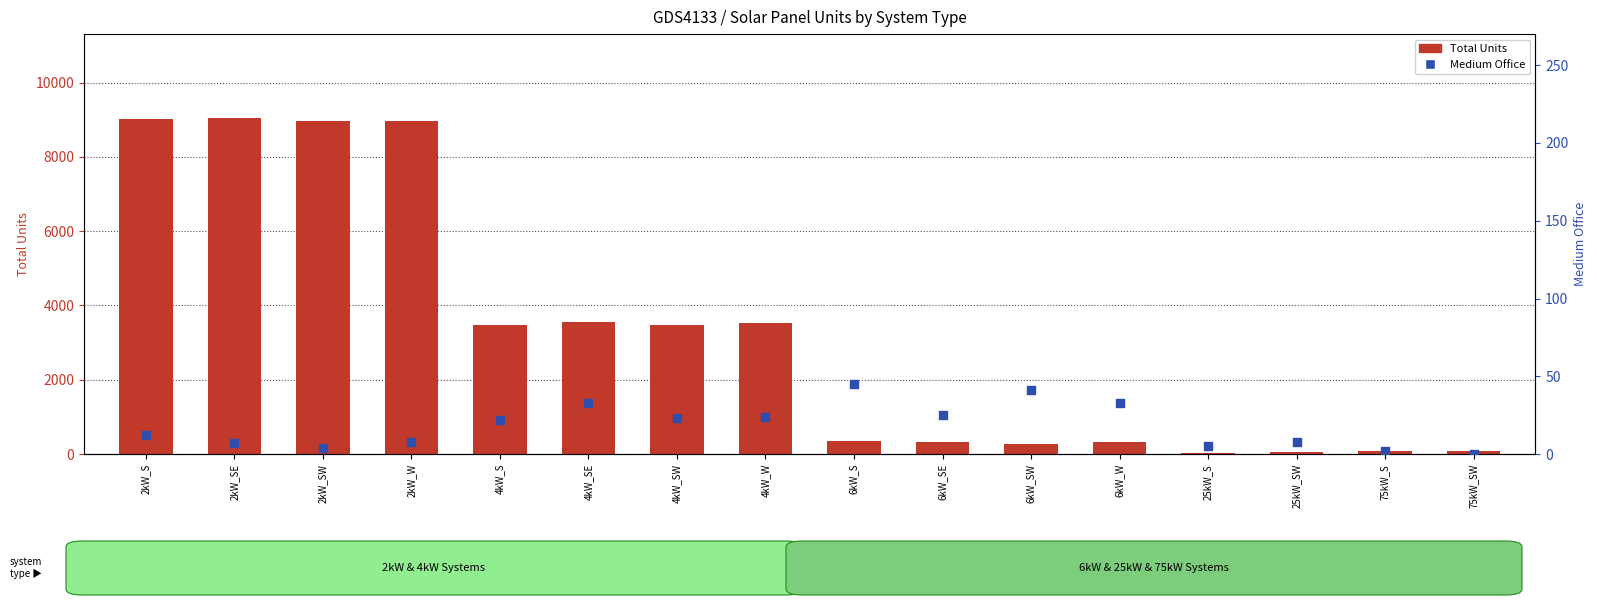

Which series contains the lowest Y value?

Medium Office